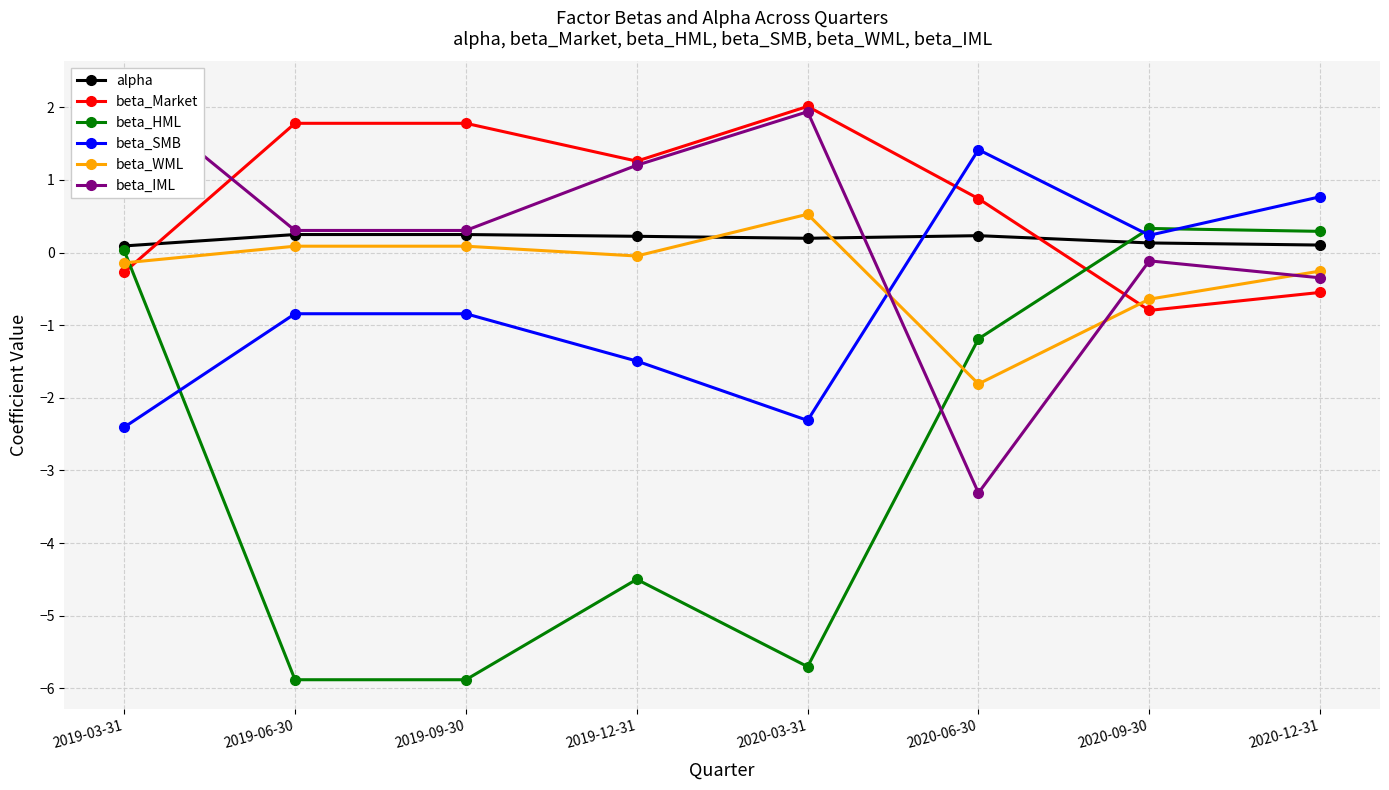

True or false: beta_Market and beta_SMB cross at least once.

True